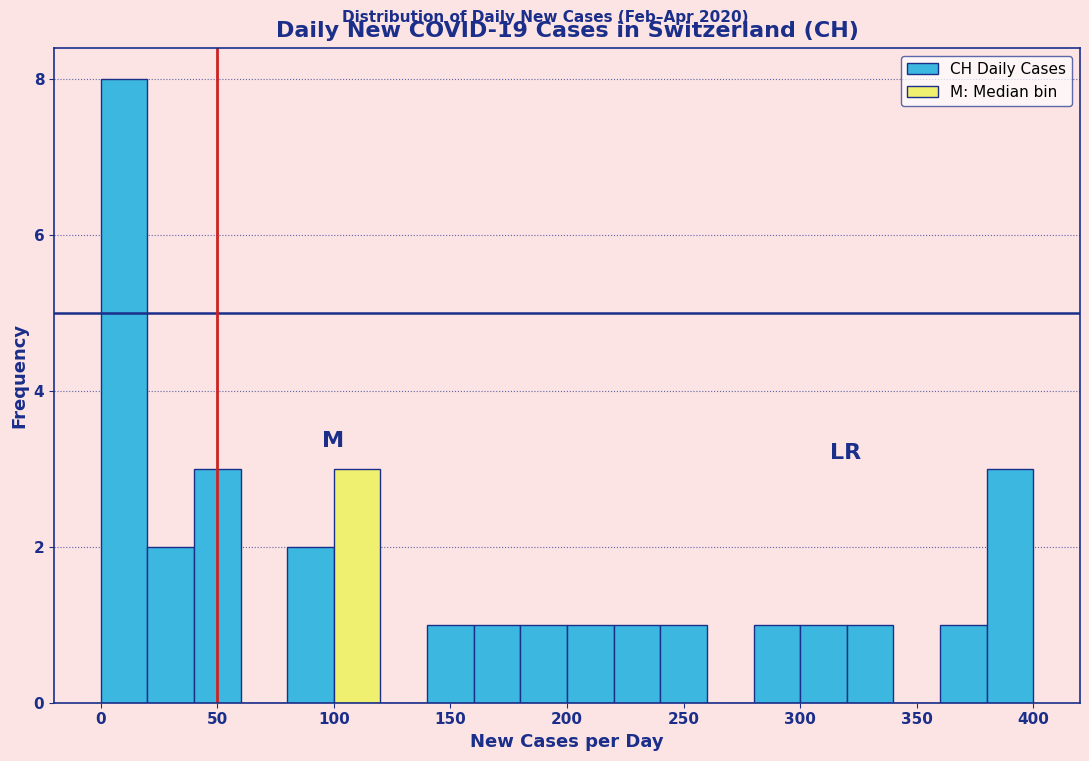

Reading left to right, transcribe this chart: for each bar, give the range it covers on the x-axis and its height. The values are not printed on the chart, so give them approximately, as read against the axis.

0 to 20: 8
20 to 40: 2
40 to 60: 3
60 to 80: 0
80 to 100: 2
100 to 120: 3
120 to 140: 0
140 to 160: 1
160 to 180: 1
180 to 200: 1
200 to 220: 1
220 to 240: 1
240 to 260: 1
260 to 280: 0
280 to 300: 1
300 to 320: 1
320 to 340: 1
340 to 360: 0
360 to 380: 1
380 to 400: 3